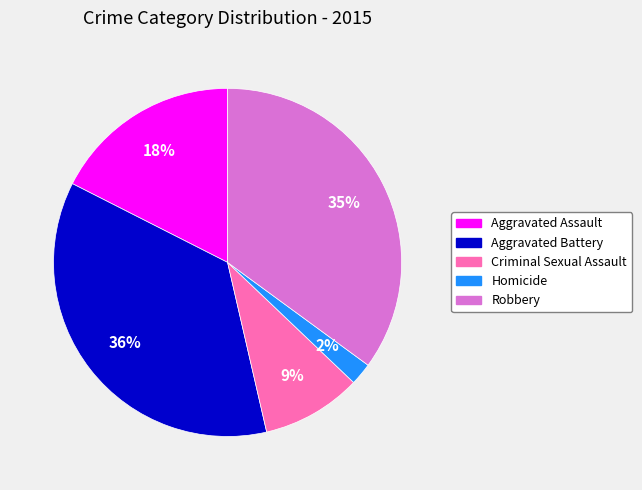

Rank the categories by value from lowest to highest.

Homicide, Criminal Sexual Assault, Aggravated Assault, Robbery, Aggravated Battery